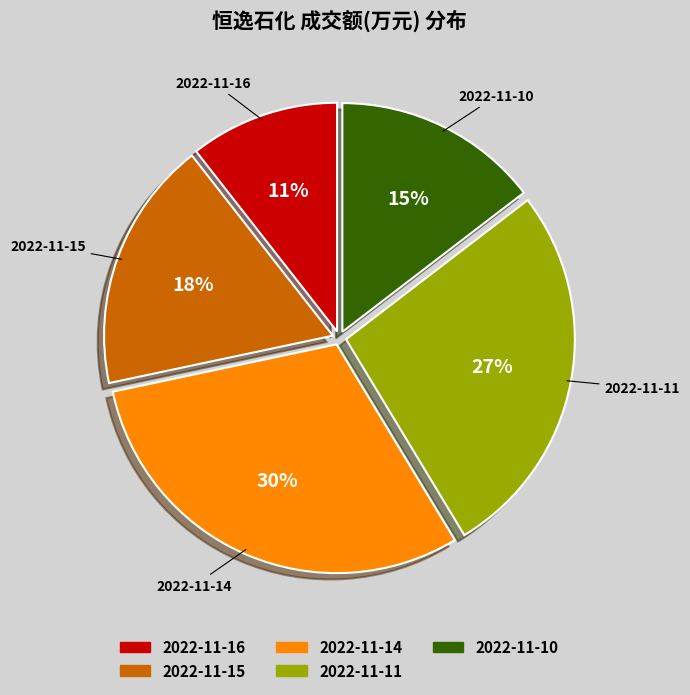

Which has a higher value, 2022-11-14 or 2022-11-10?

2022-11-14